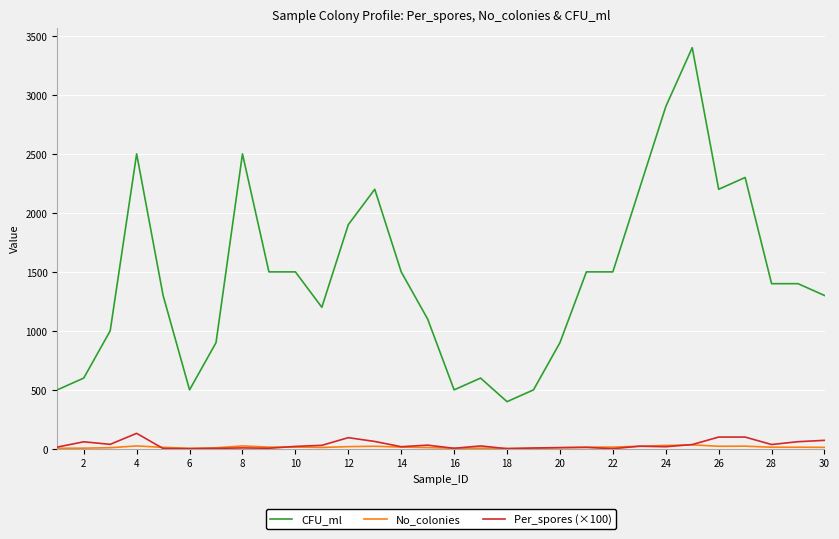

Which series has the widest spread of values?

CFU_ml